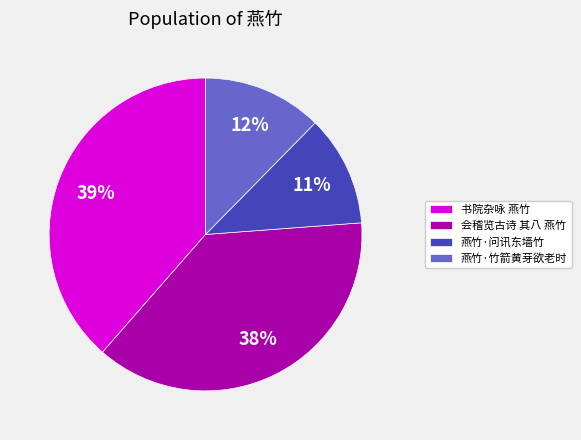

True or false: 燕竹·问讯东墙竹 accounts for 20% of the total.

False